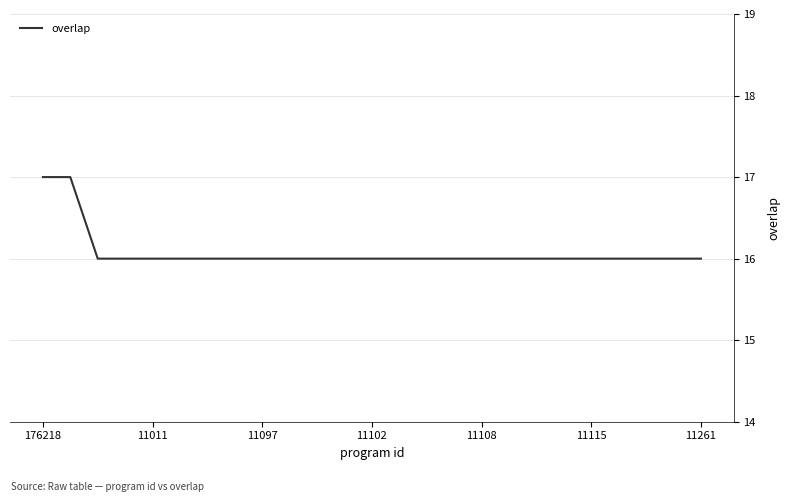

Does the chart have visible grid lines?

Yes